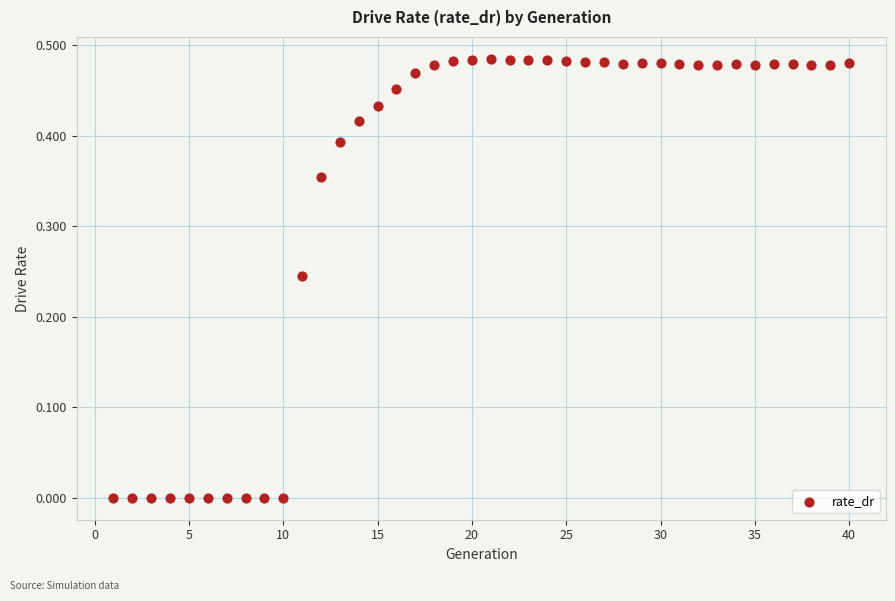

What is the range of X values (max minus min)?

39.0